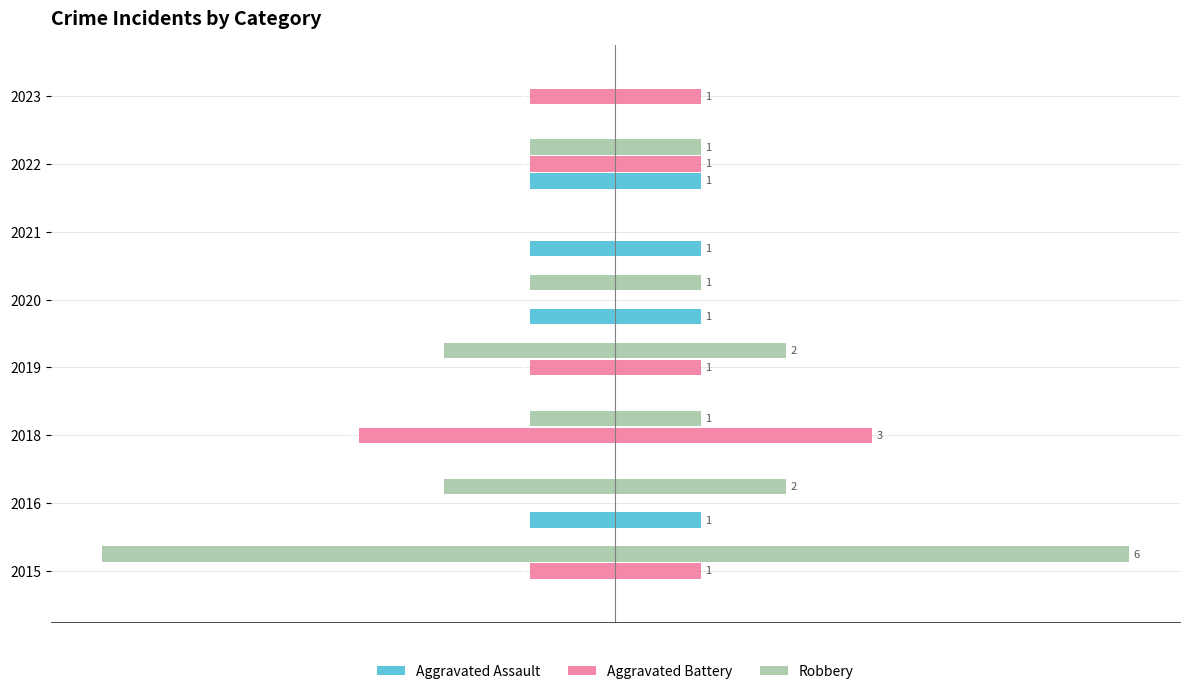

What is the value of the Robbery bar at the 4th from the left?

-2